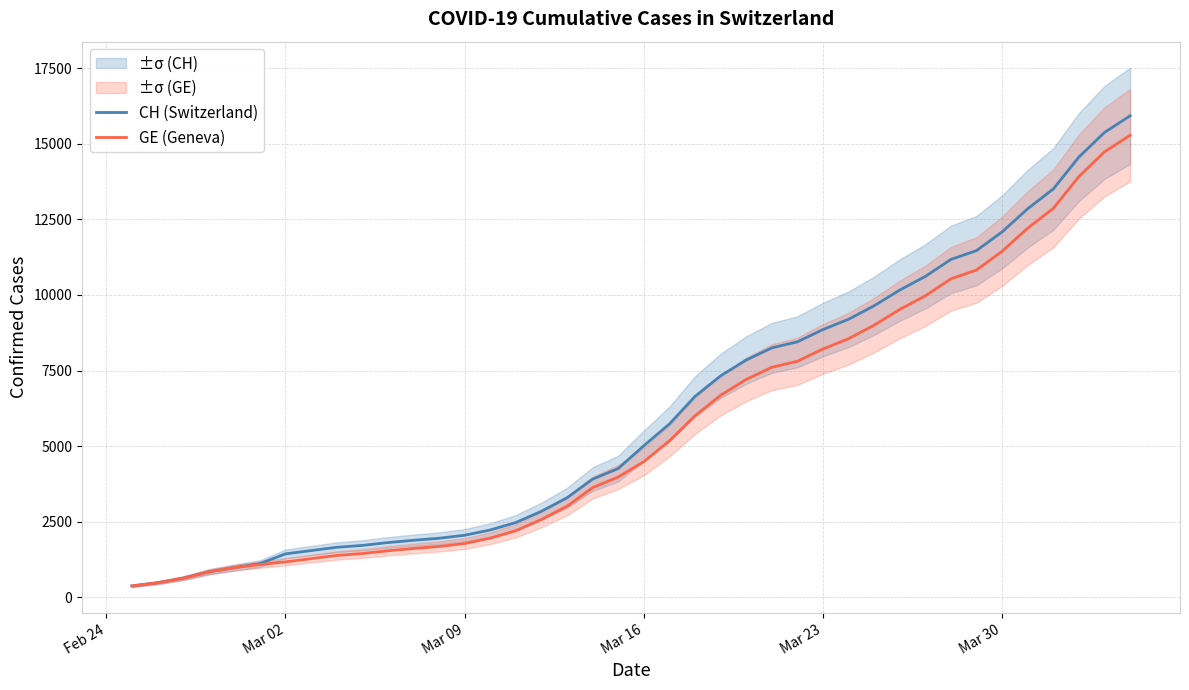

What is the minimum value for GE (Geneva)?

375